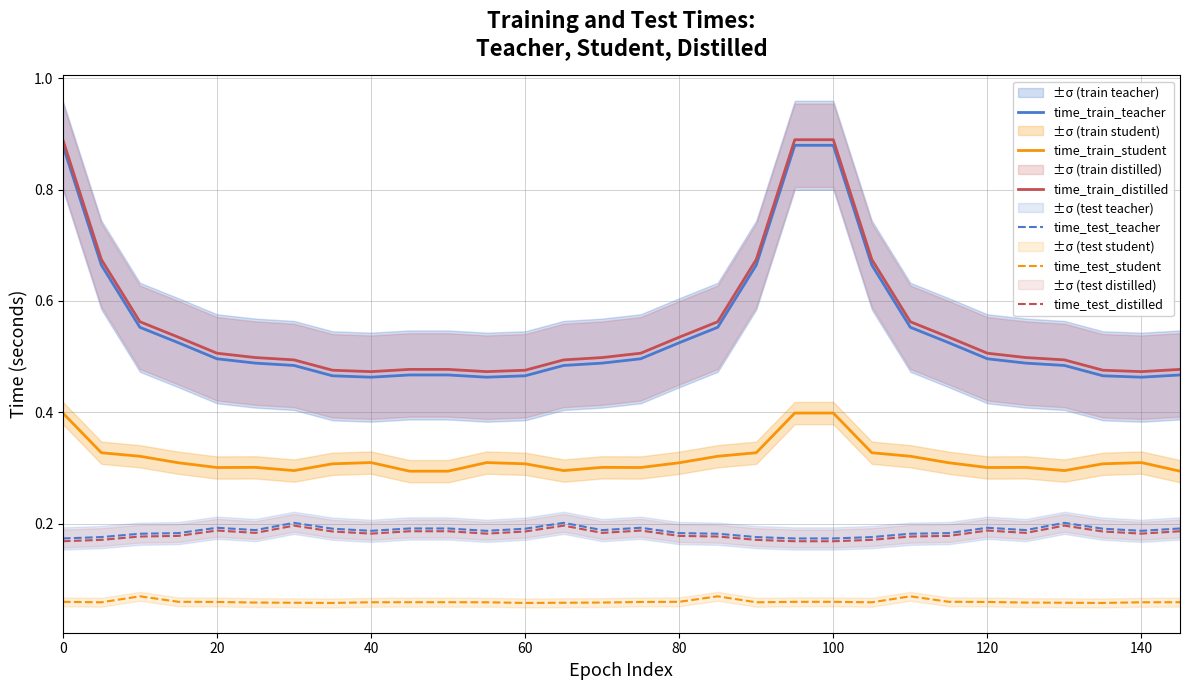

What are all the series names shown in the legend?

time_train_teacher, time_train_student, time_train_distilled, time_test_teacher, time_test_student, time_test_distilled